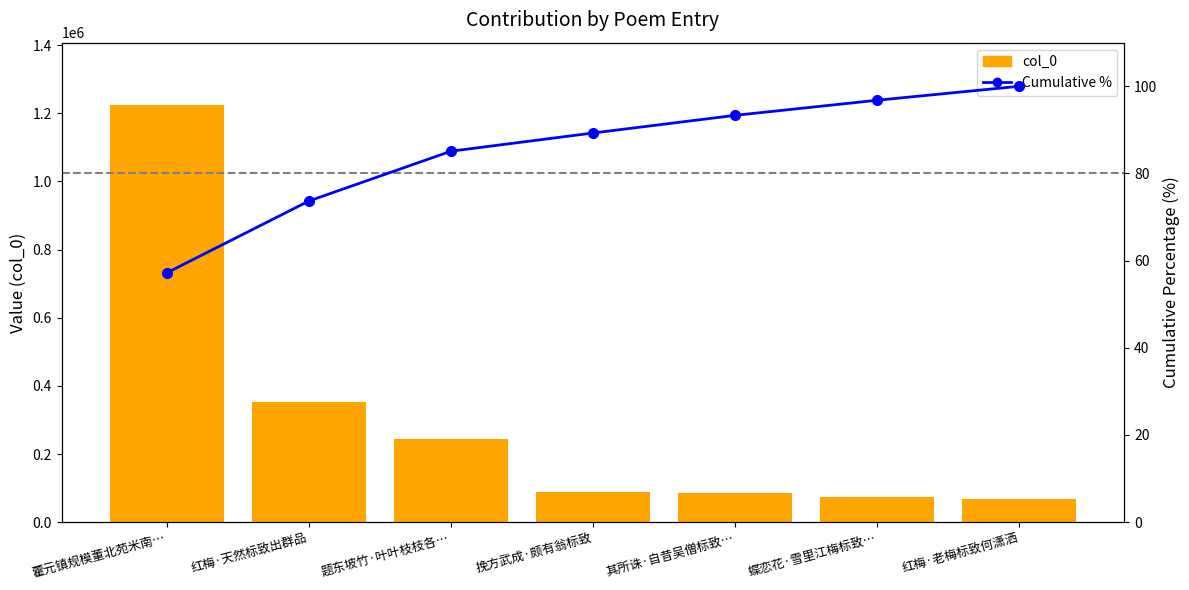

Count the number of data series in this chart.

2